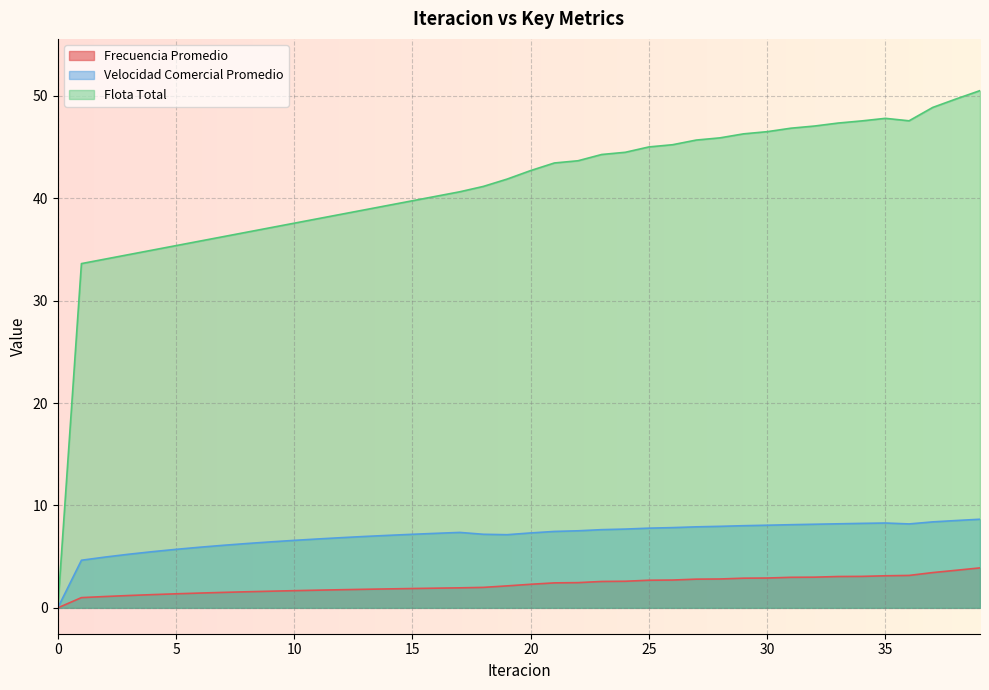

What is the difference between the Flota Total values at 33 and 31?

0.5